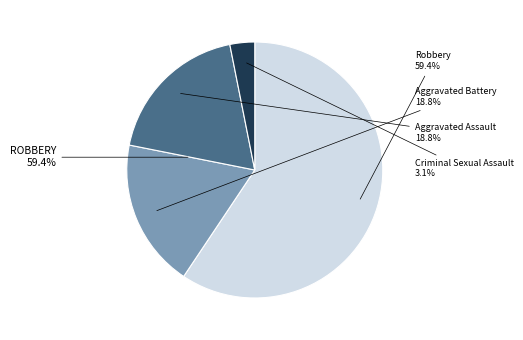

How many slices are in this pie chart?

4